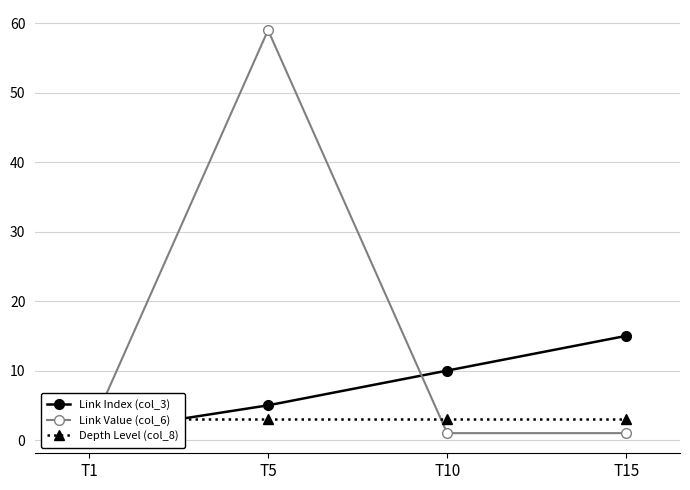

Reading left to right, list all the values displayed in this chart.

Link Index (col_3): T1=1	T5=5	T10=10	T15=15
Link Value (col_6): T1=1	T5=59	T10=1	T15=1
Depth Level (col_8): T1=3	T5=3	T10=3	T15=3